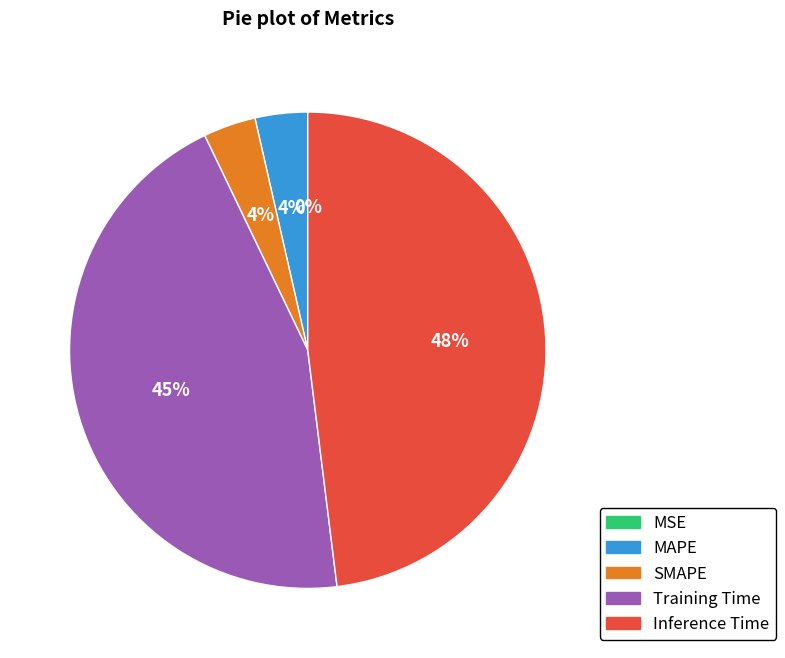

To the nearest percent, what is the difference between the Inference Time and Training Time slice percentages?

3%